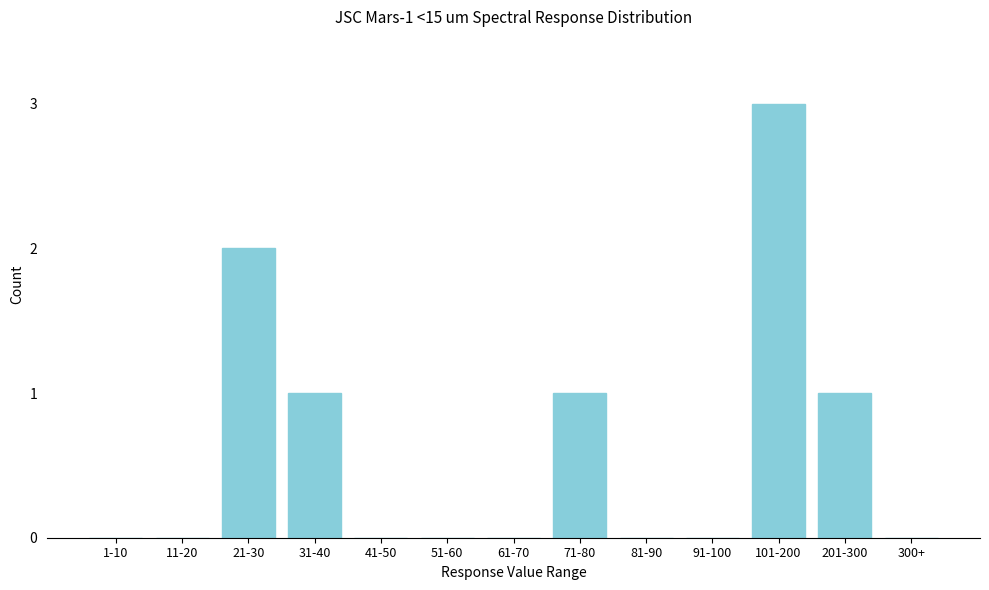

Reading right to left, list all the values displayed in this chart.

300+=0	201-300=1	101-200=3	91-100=0	81-90=0	71-80=1	61-70=0	51-60=0	41-50=0	31-40=1	21-30=2	11-20=0	1-10=0